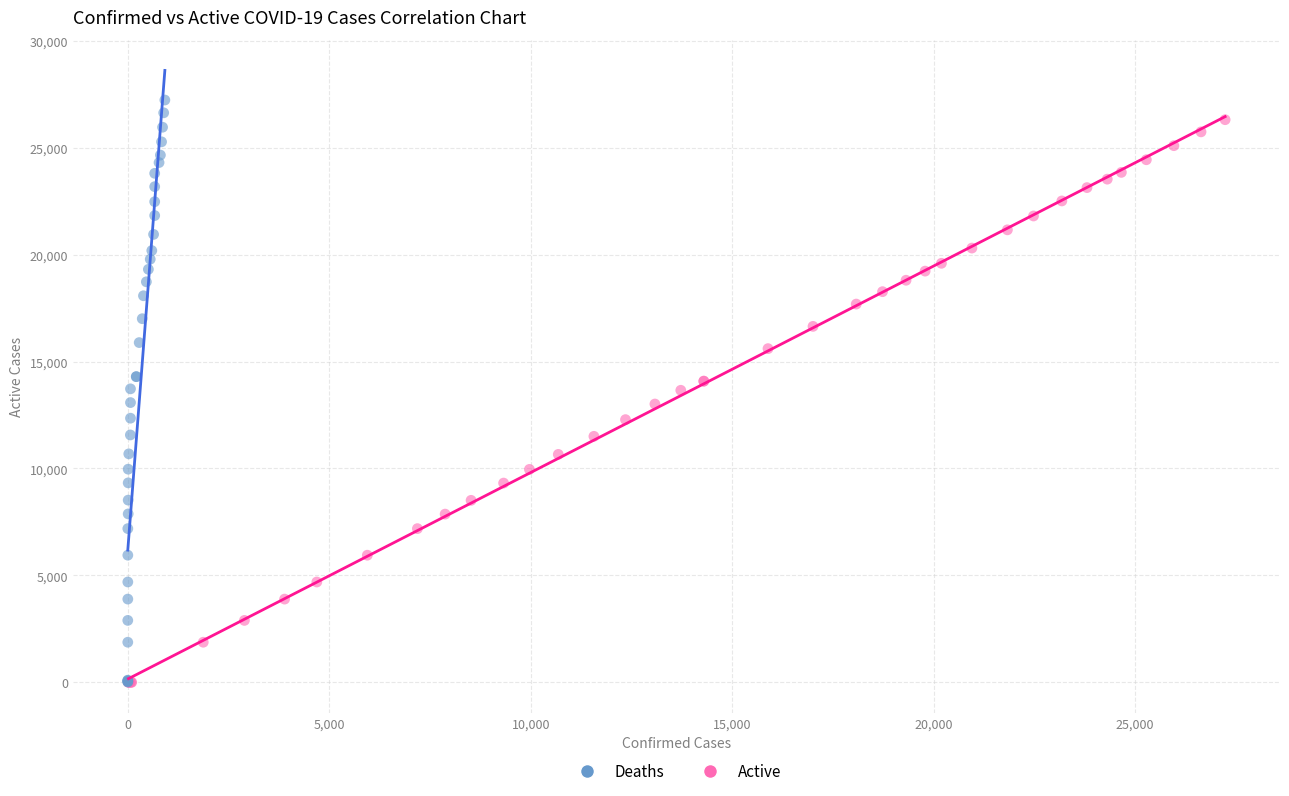

Which series has the widest spread of Y values?

Deaths